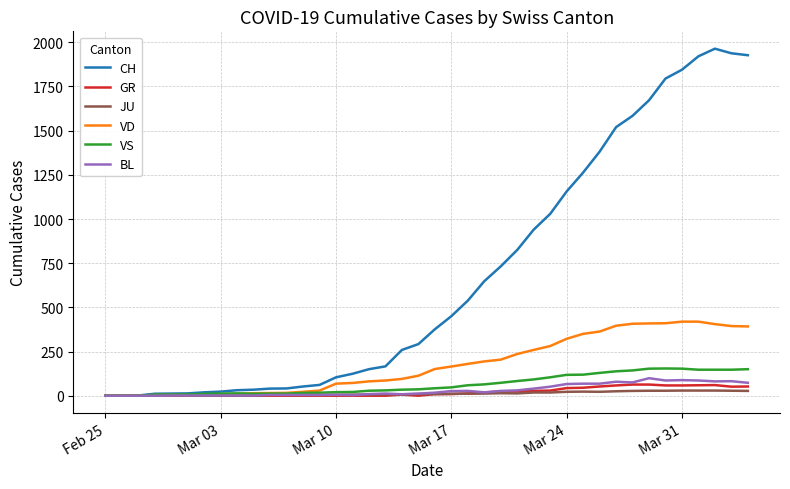

Which series has the widest spread of values?

CH